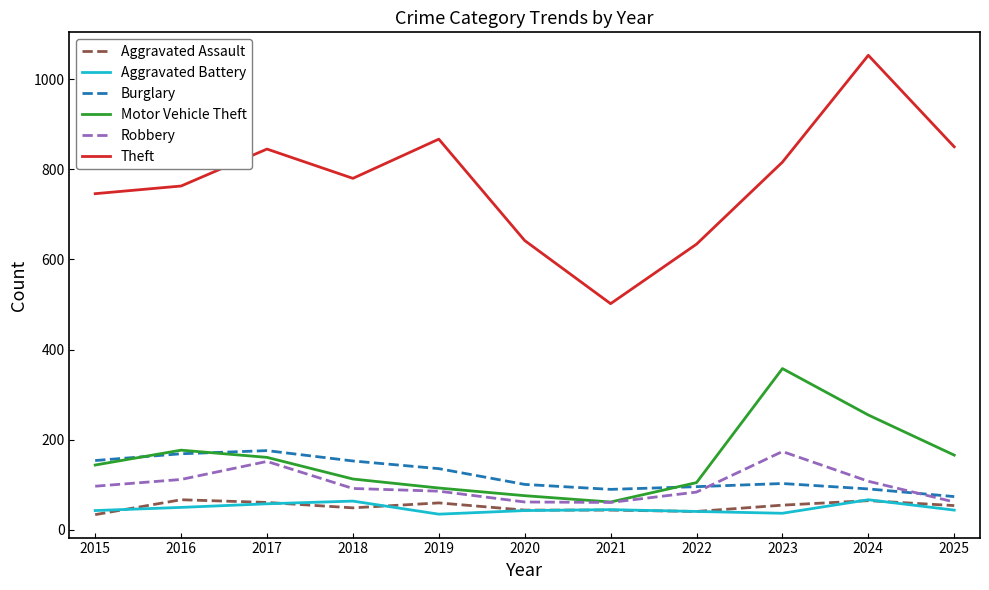

Which series has the largest range (max minus min)?

Theft